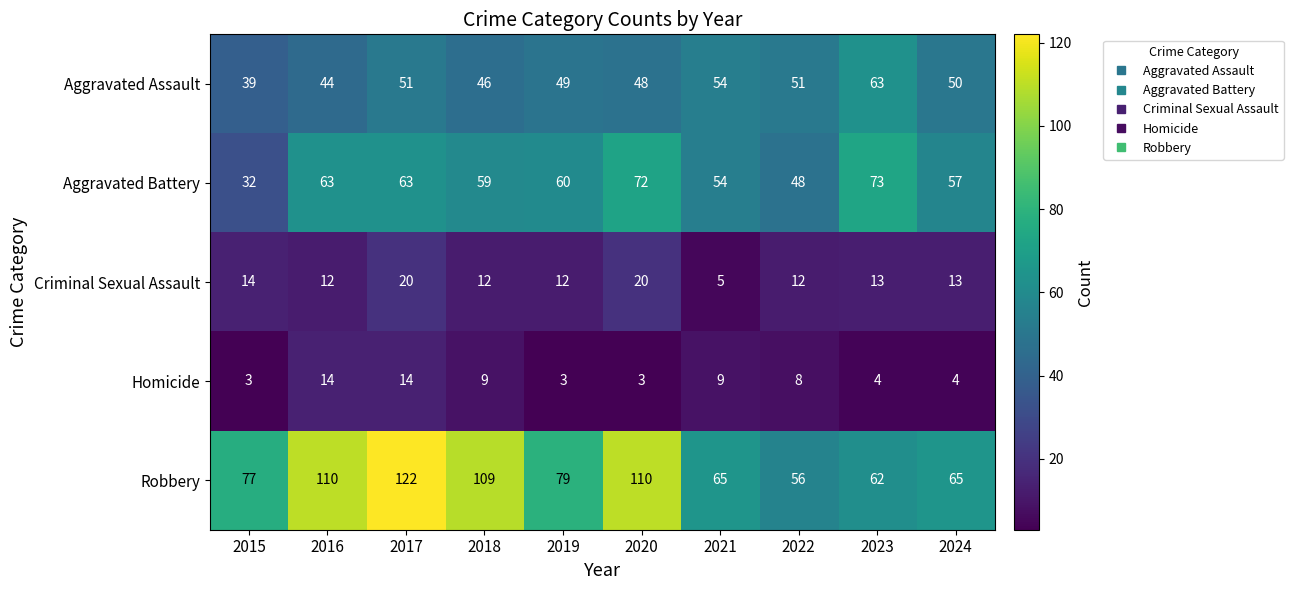

Rank the series by their maximum value, from highest to lowest.

Robbery, Aggravated Battery, Aggravated Assault, Criminal Sexual Assault, Homicide